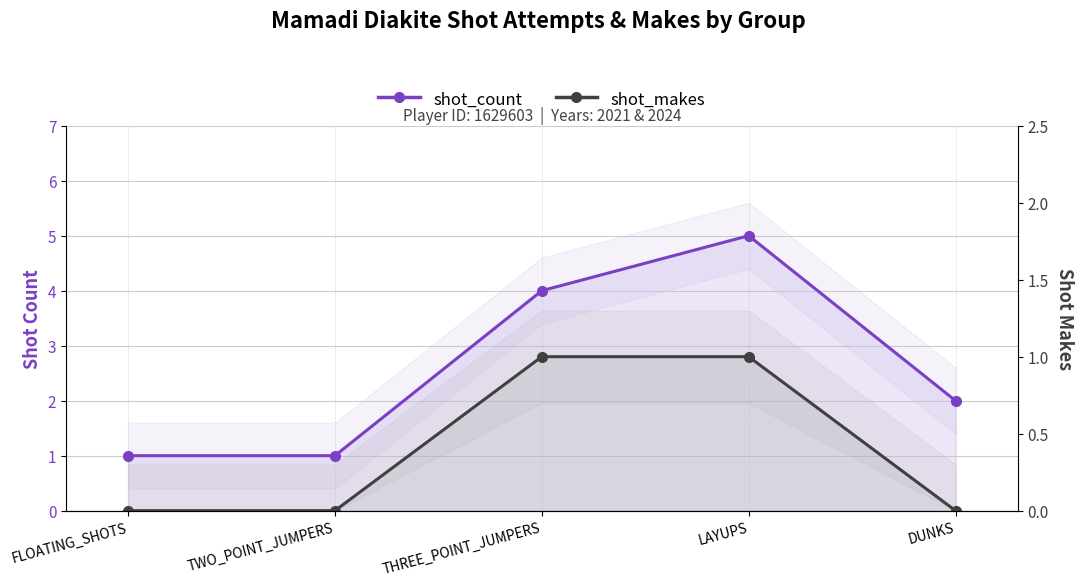

Which series has the largest total across all categories?

shot_count